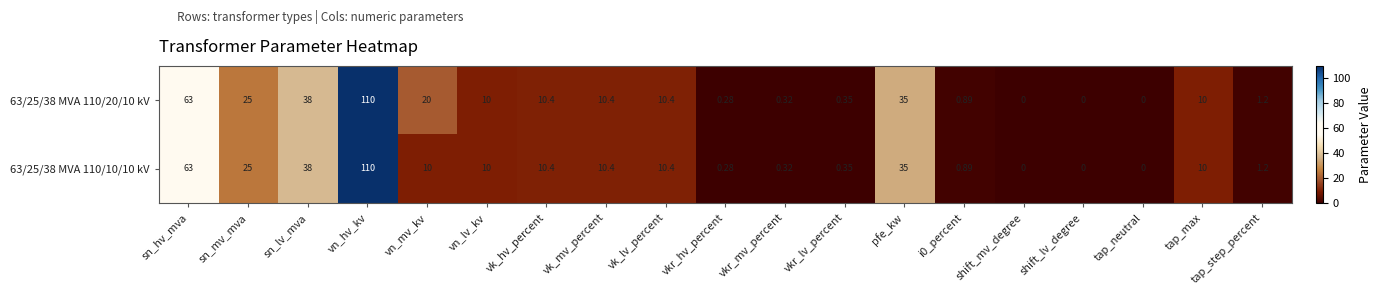

Where is 63/25/38 MVA 110/20/10 kV nearest to the value 55?

sn_hv_mva